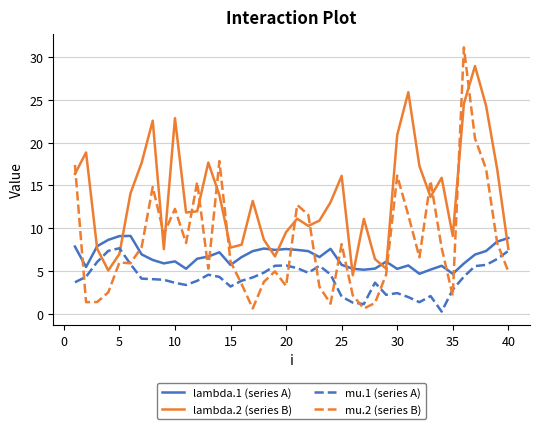

What is the maximum value for lambda.2 (series B)?

28.9